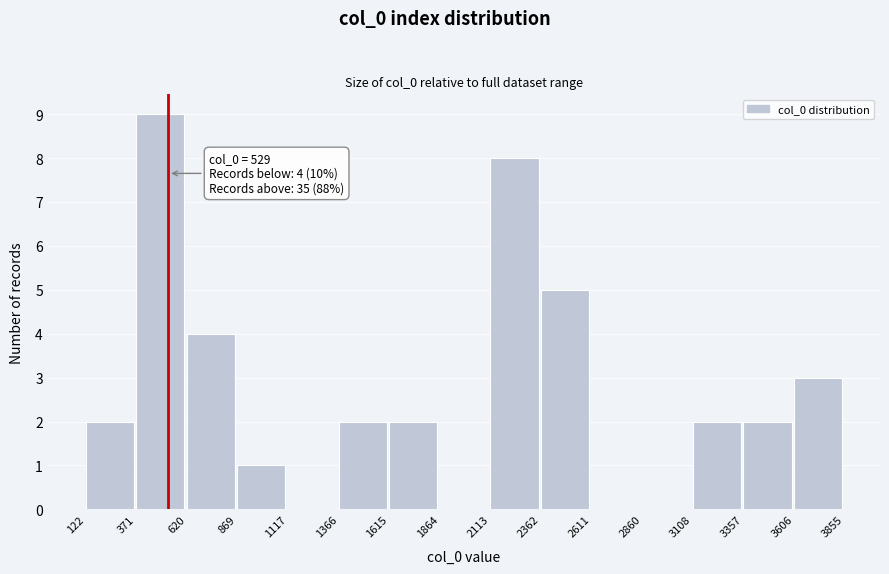

Which range on the x-axis has the tallest bar?

371 to 620